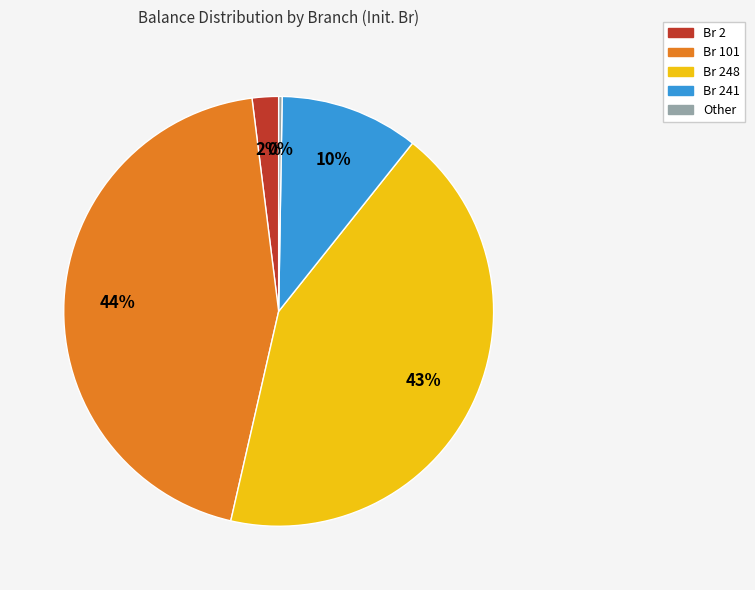

To the nearest percent, what is the average slice percentage?

20%